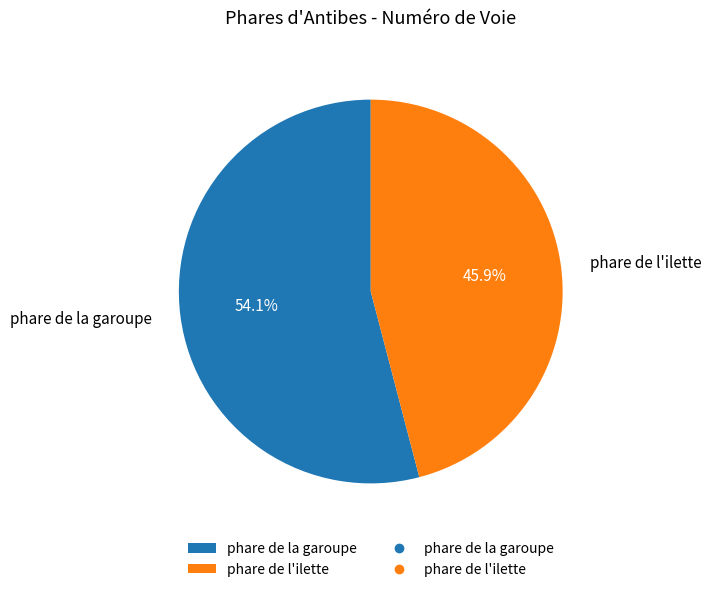

Rank the categories by value from lowest to highest.

phare de l'ilette, phare de la garoupe